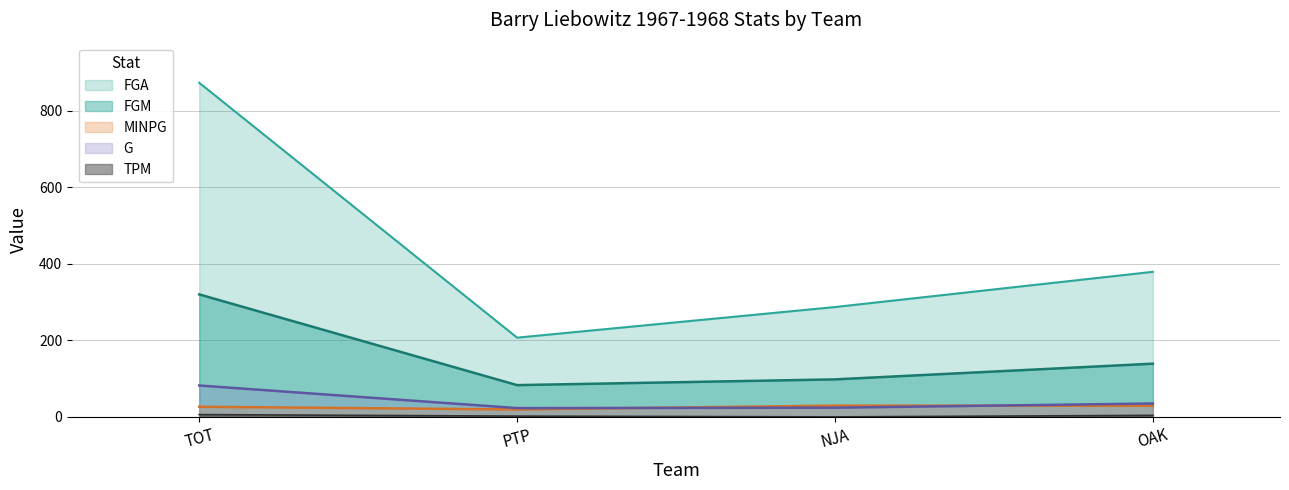

What is the minimum value for FGM?

83.0